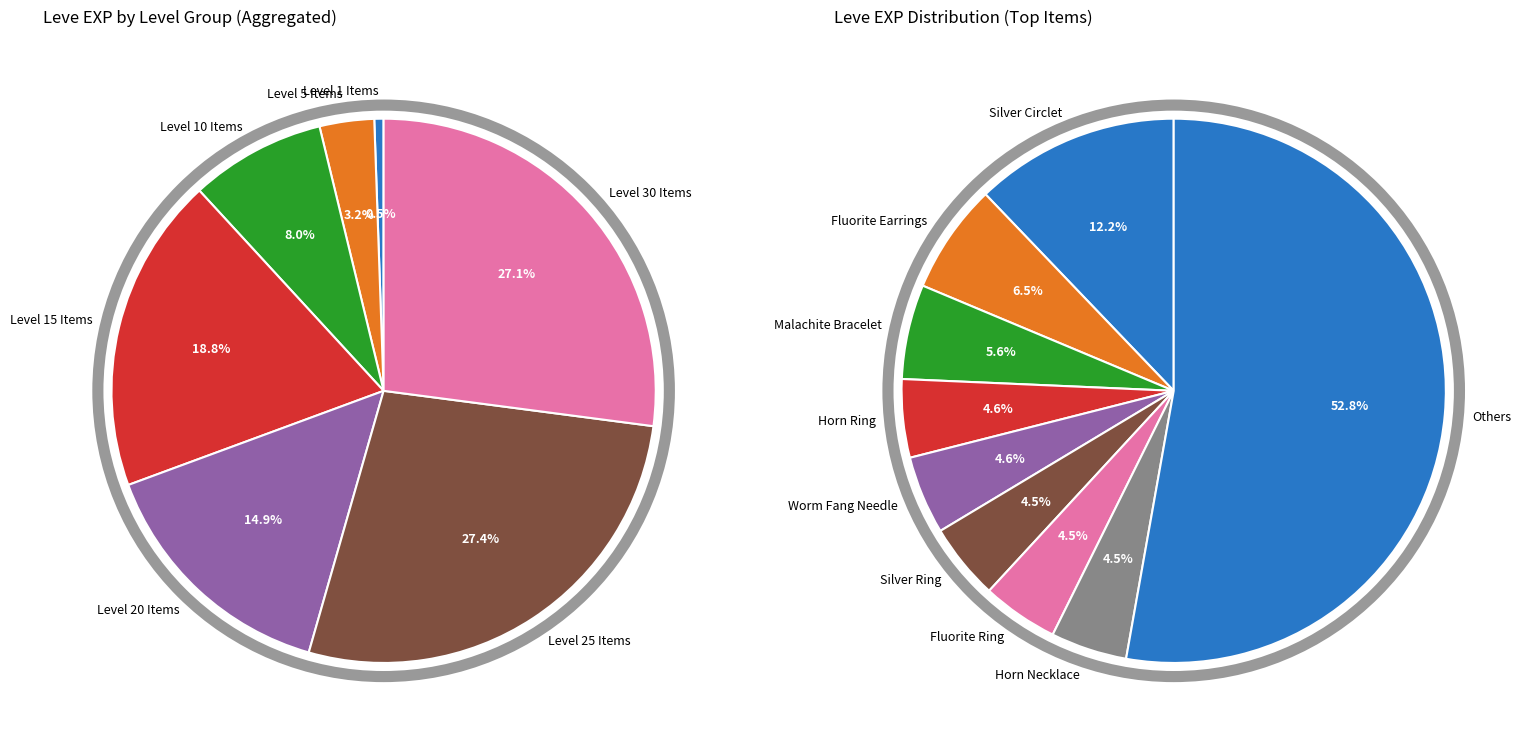

True or false: Bone Brand accounts for 11% of the total.

False